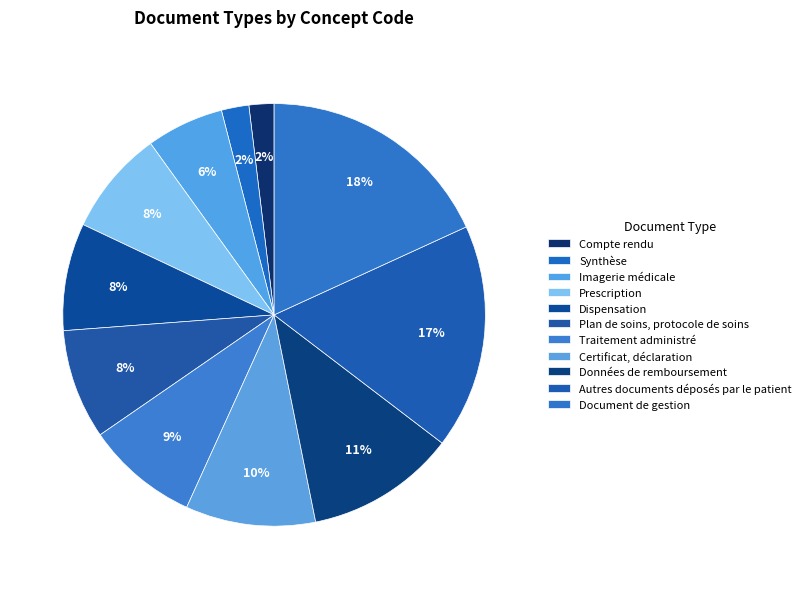

To the nearest percent, what is the average slice percentage?

9%